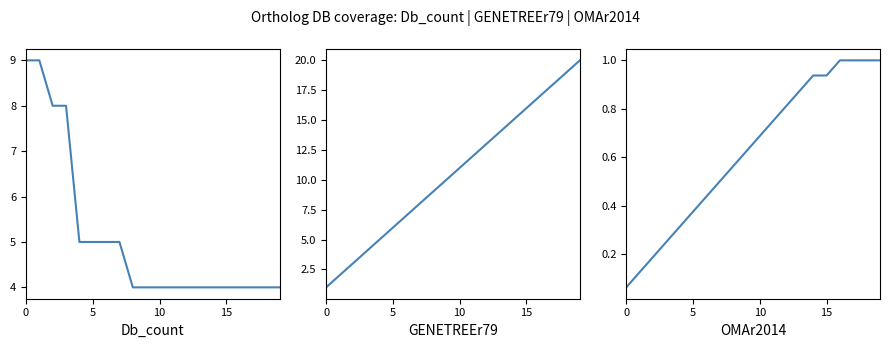

True or false: OMAr2014 has more than 0 interior local peaks.

False